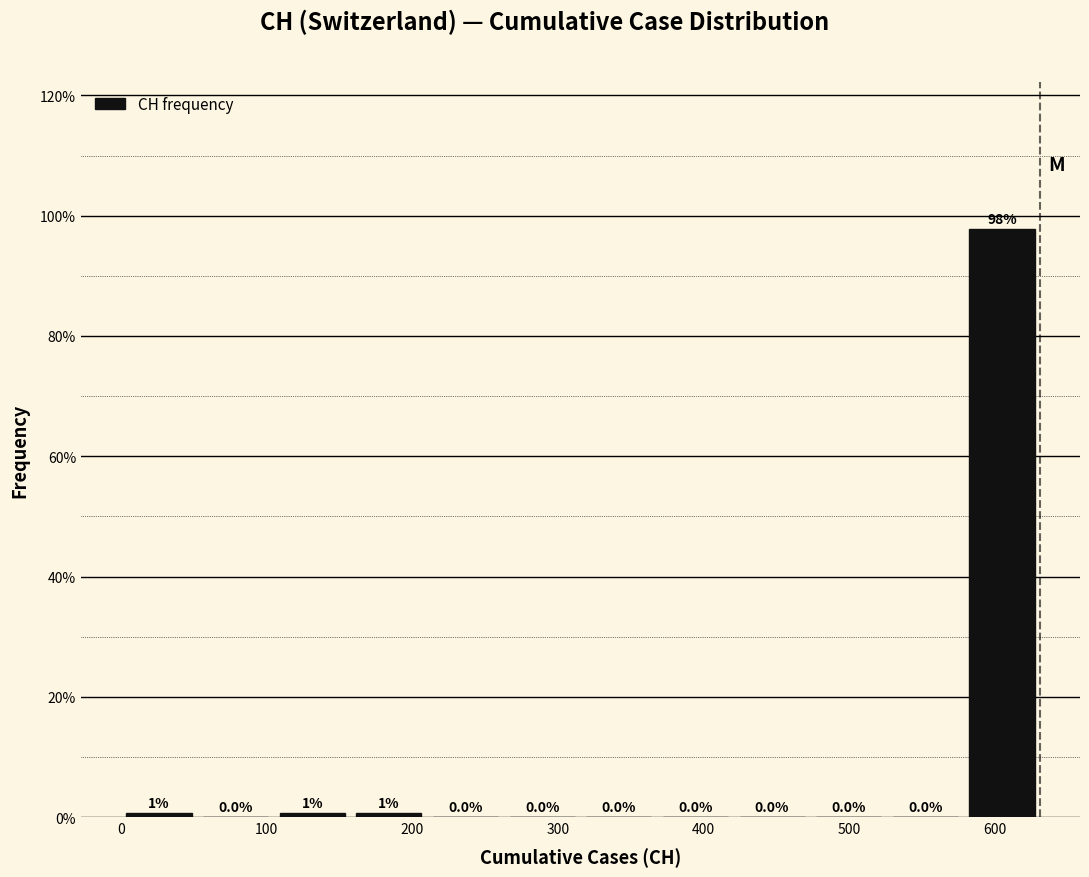

Over which range of the x-axis is the bar tallest?

580 to 630